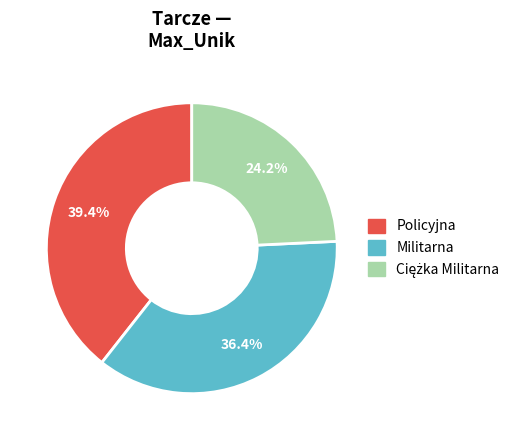

Count the number of slices in the pie.

3